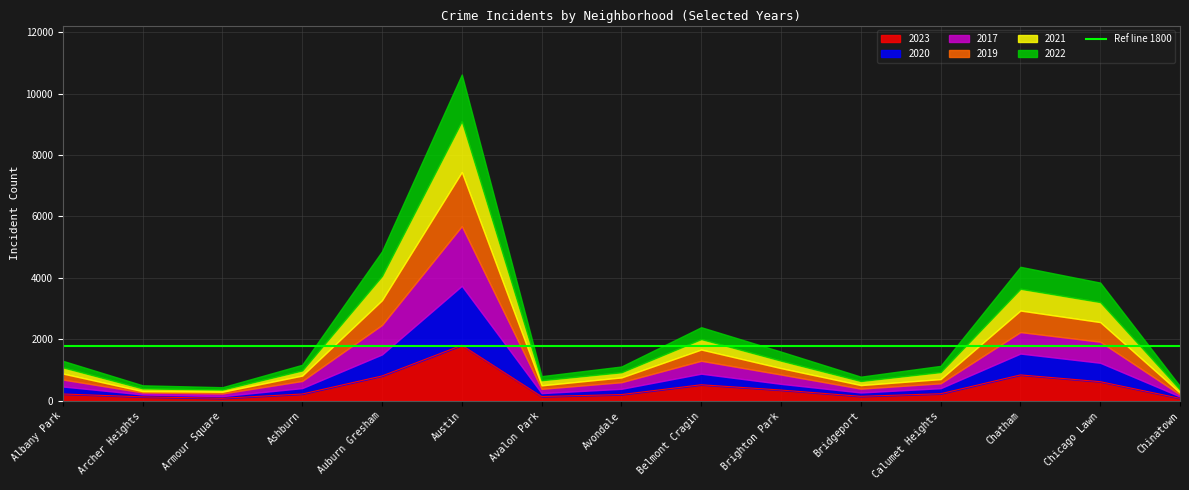

Rank the categories by 2021 value from lowest to highest.

Armour Square, Archer Heights, Chinatown, Bridgeport, Avalon Park, Ashburn, Avondale, Albany Park, Calumet Heights, Brighton Park, Belmont Cragin, Chicago Lawn, Chatham, Auburn Gresham, Austin